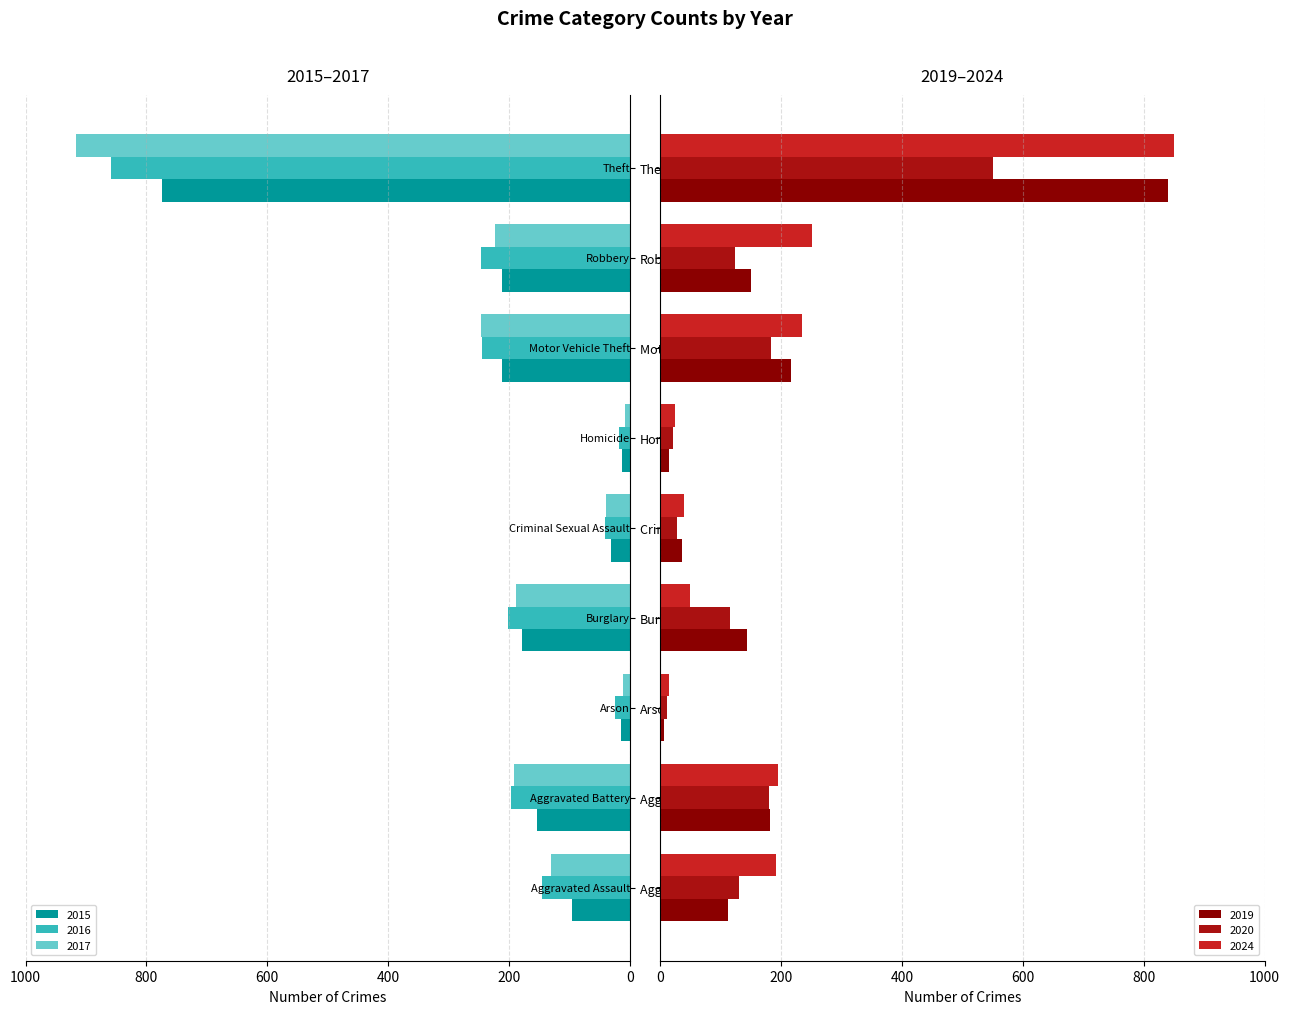

At which label does 2019 first exceed 143?

Aggravated Battery